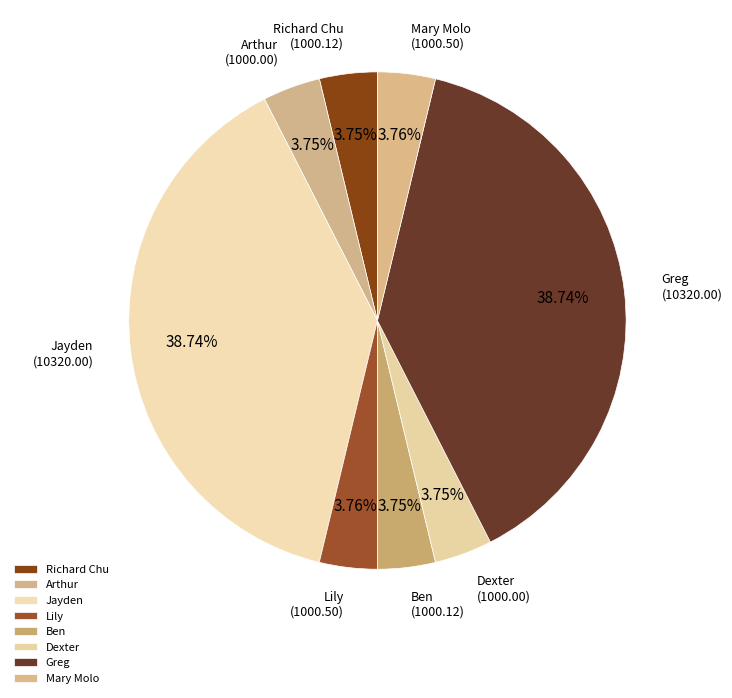

What portion of the pie excludes Mary Molo?

96.2%